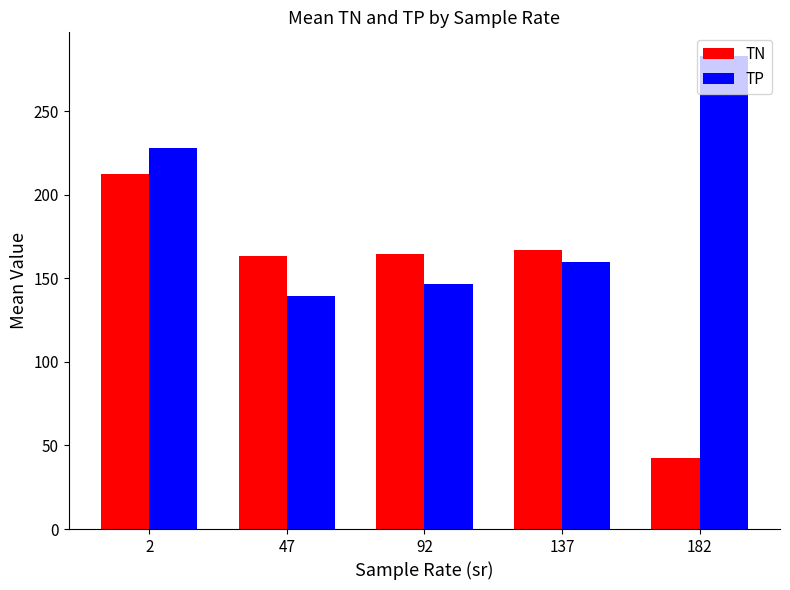

Read the TN value at 137.

166.7